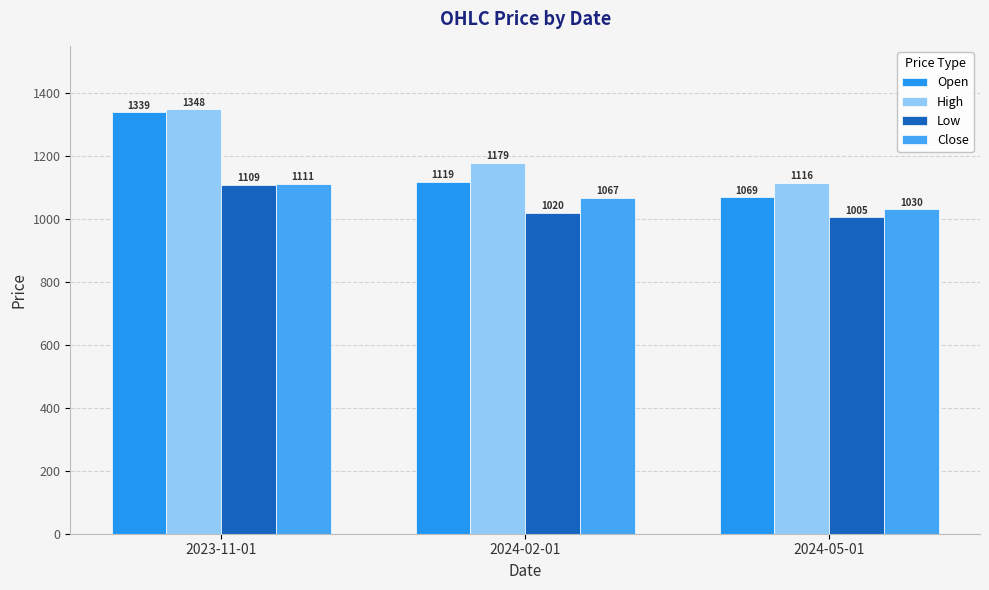

What is the difference between the maximum and minimum values in the High series?

232.1